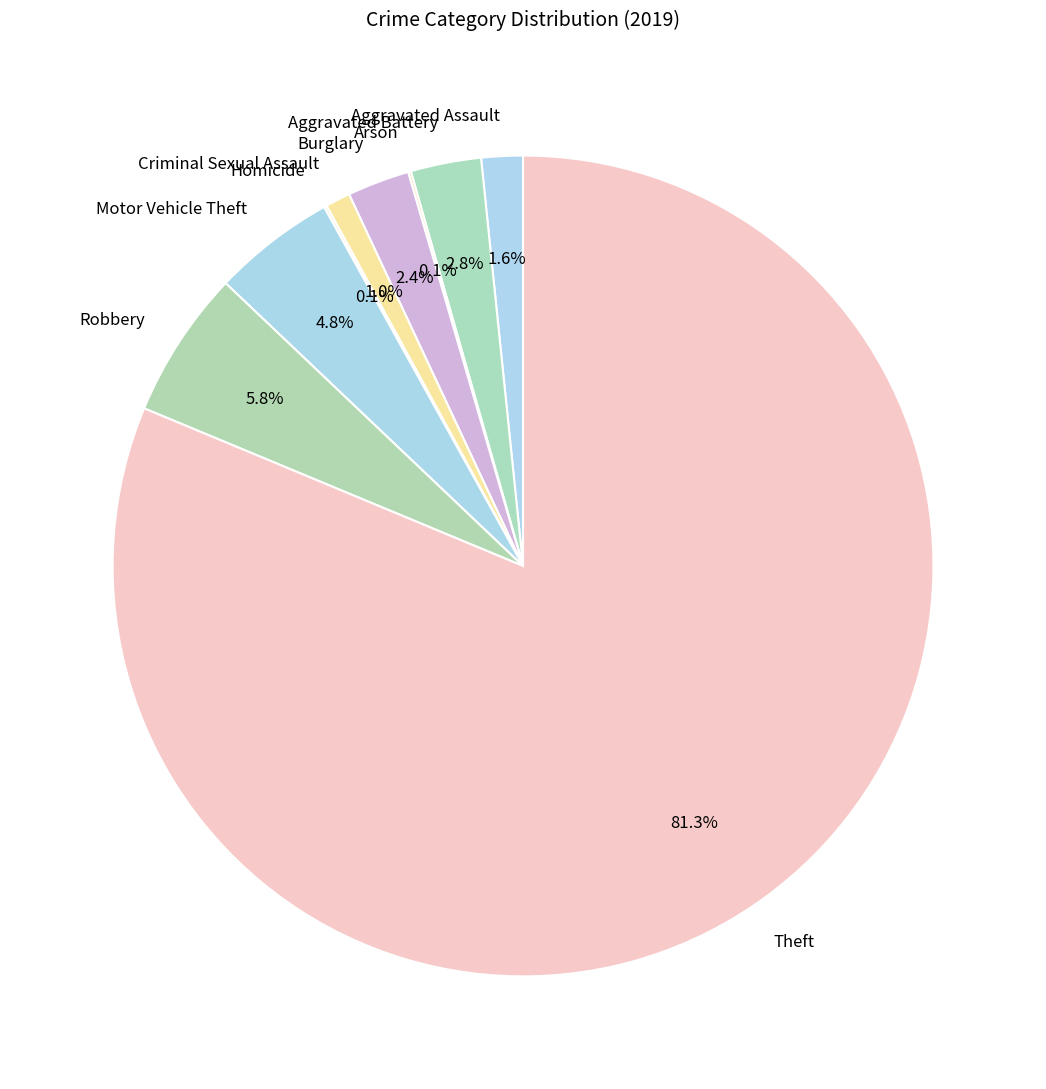

Which category accounts for the majority?

Theft